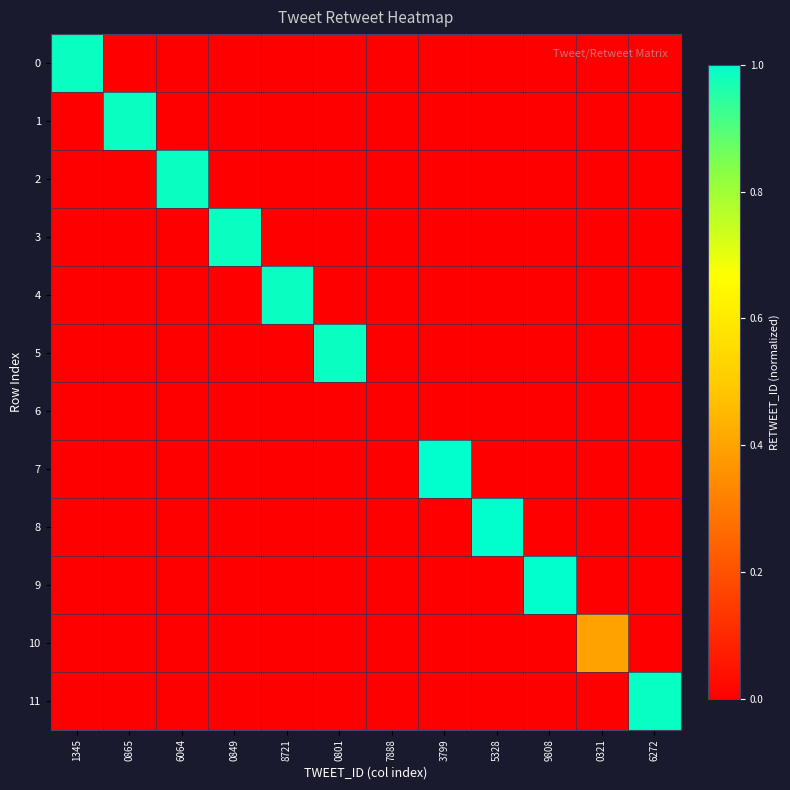

Which series has the largest total across all categories?

7